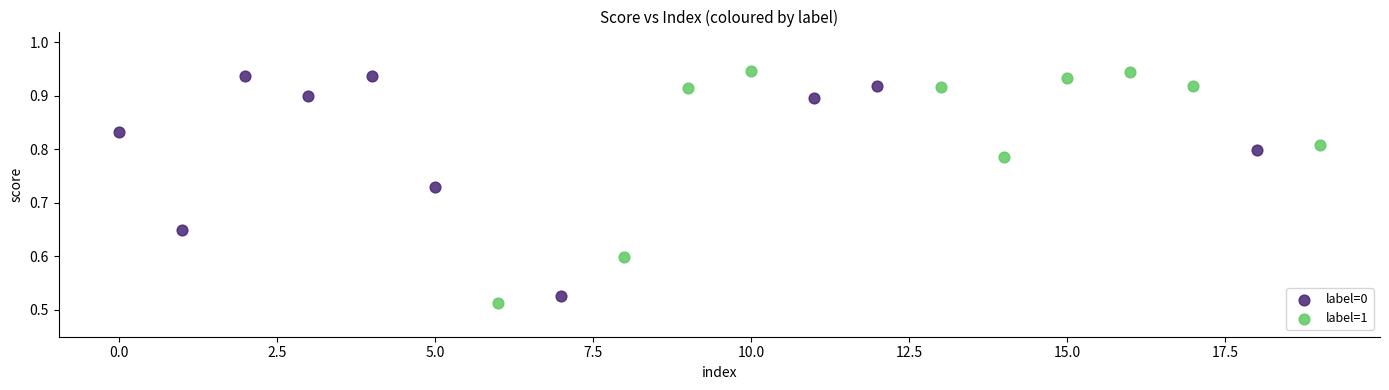

Which series contains the lowest Y value?

label=1